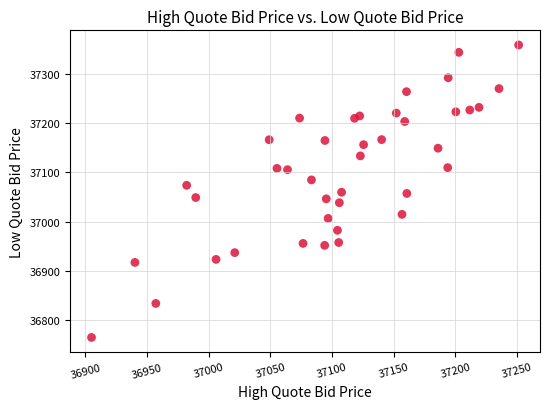

What is the range of X values (max minus min)?

346.2